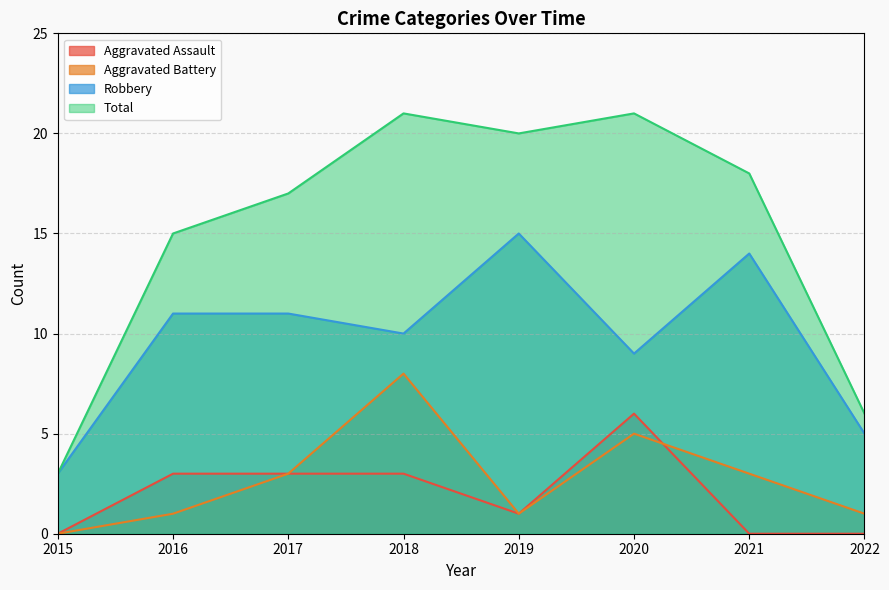

Rank the categories by Robbery value from highest to lowest.

2019, 2021, 2016, 2017, 2018, 2020, 2022, 2015